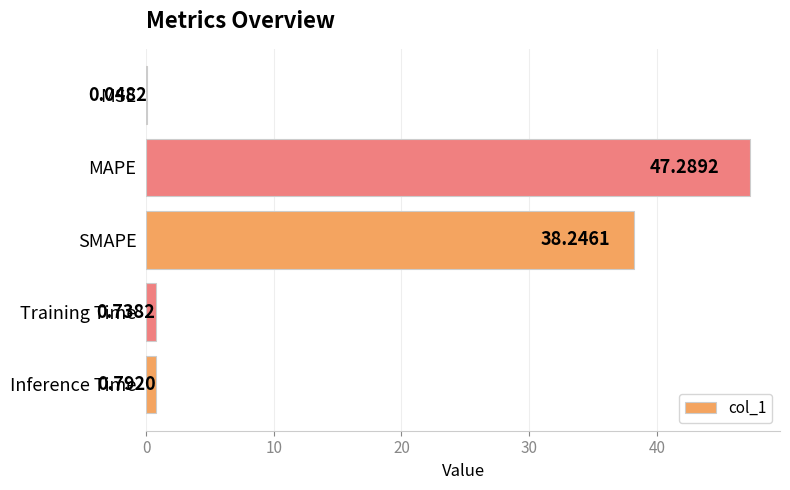

At which label is the value closest to 23?

SMAPE